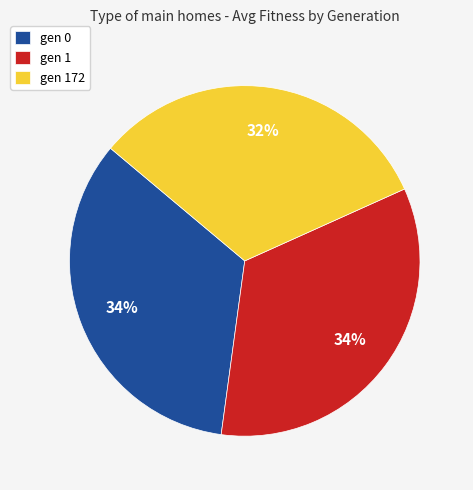

How many slices are in this pie chart?

3